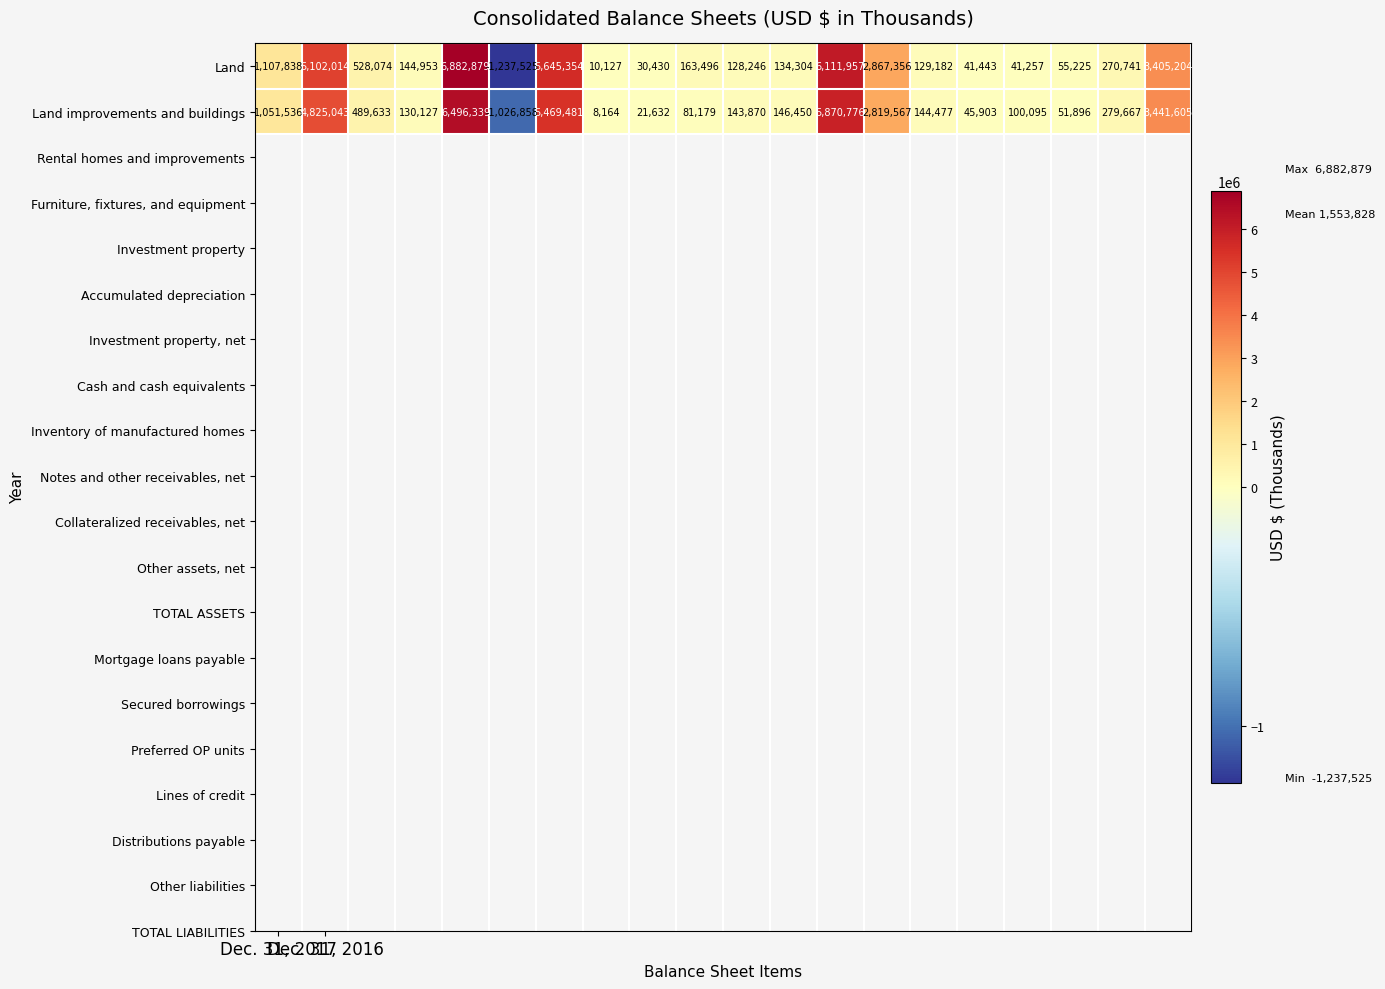

What is the highest value of the Land improvements and buildings series?

6496339